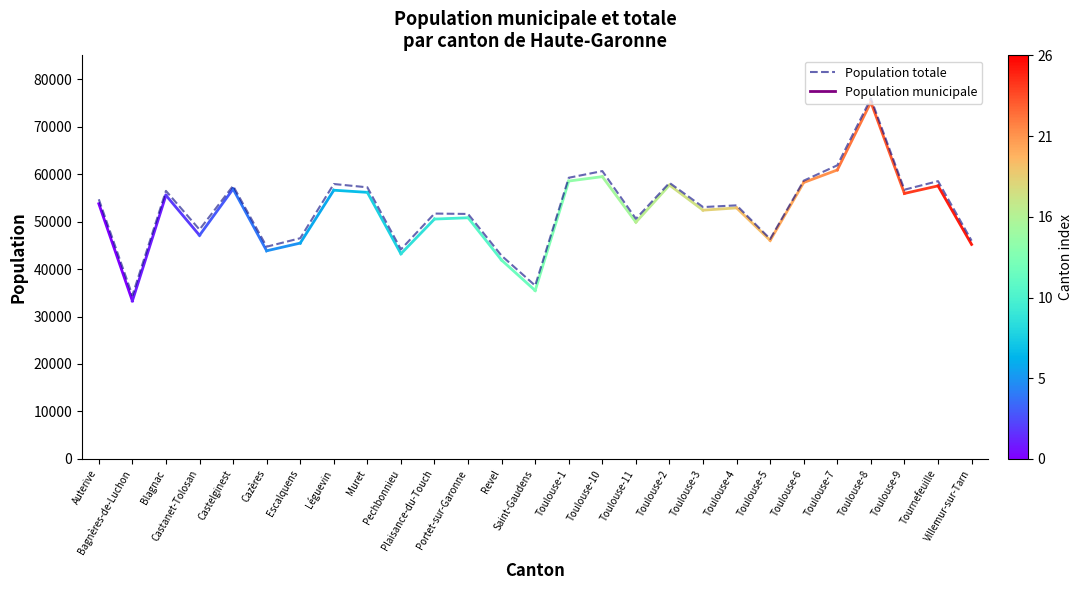

What is the greatest value displayed?

75904